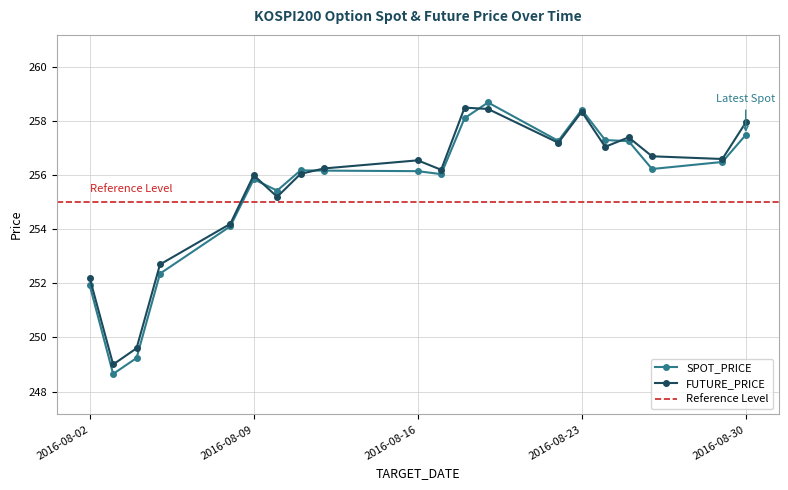

Reading left to right, list all the values displayed in this chart.

SPOT_PRICE: 251.9	248.7	249.2	252.4	254.1	255.8	255.4	256.2	256.2	256.1	256.0	258.1	258.7	257.3	258.4	257.3	257.3	256.2	256.5	257.5
FUTURE_PRICE: 252.2	249.0	249.6	252.7	254.2	256.0	255.2	256.1	256.2	256.6	256.2	258.5	258.4	257.2	258.4	257.1	257.4	256.7	256.6	257.9